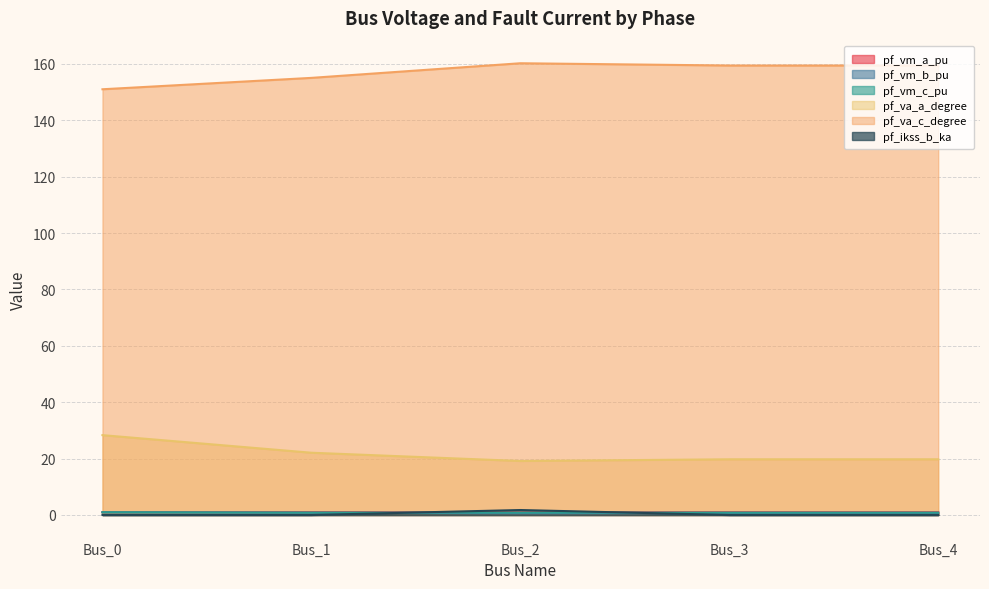

What is the greatest value displayed?

160.2